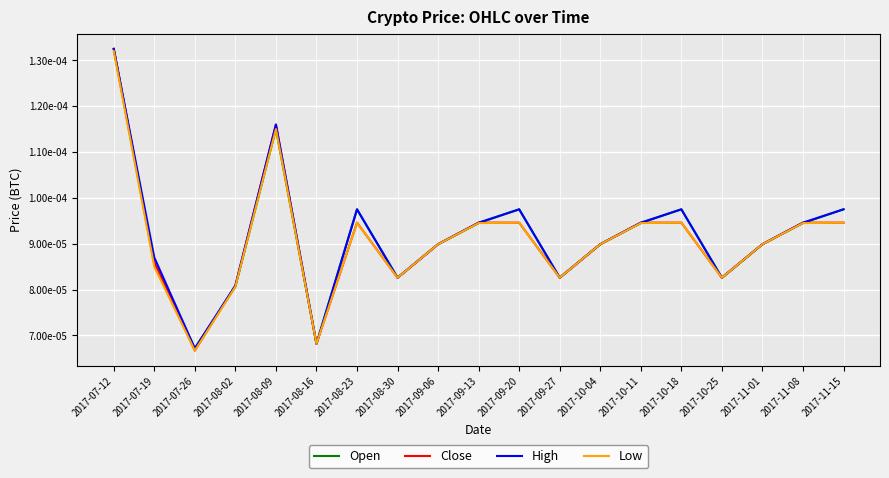

Which series has the largest range (max minus min)?

Close